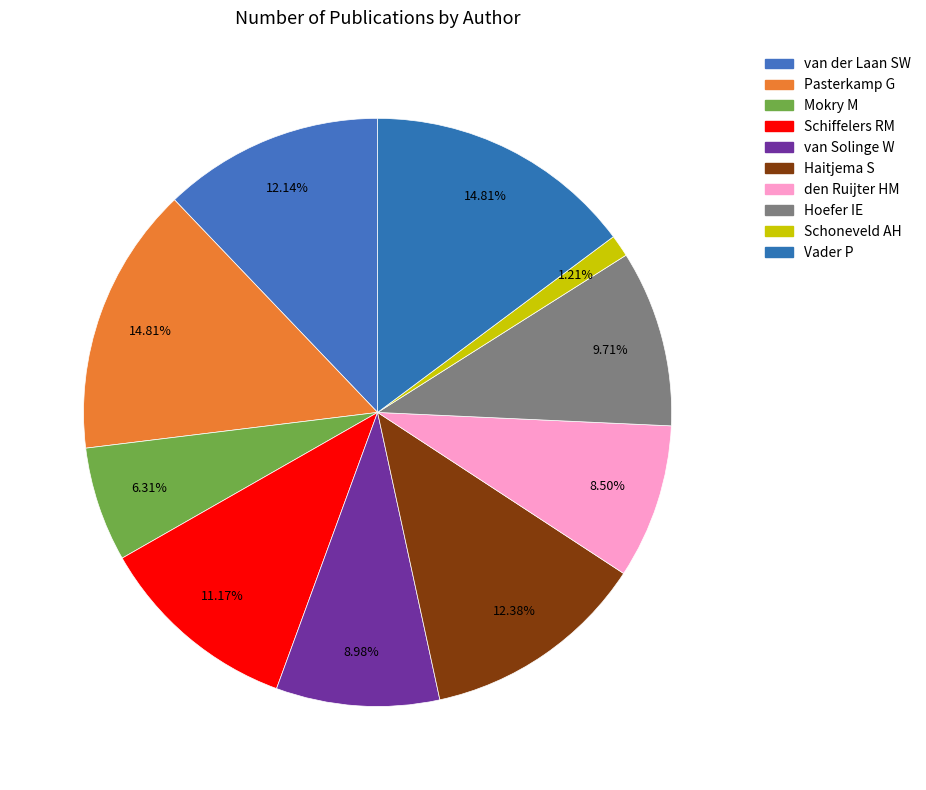

How many slices are in this pie chart?

10